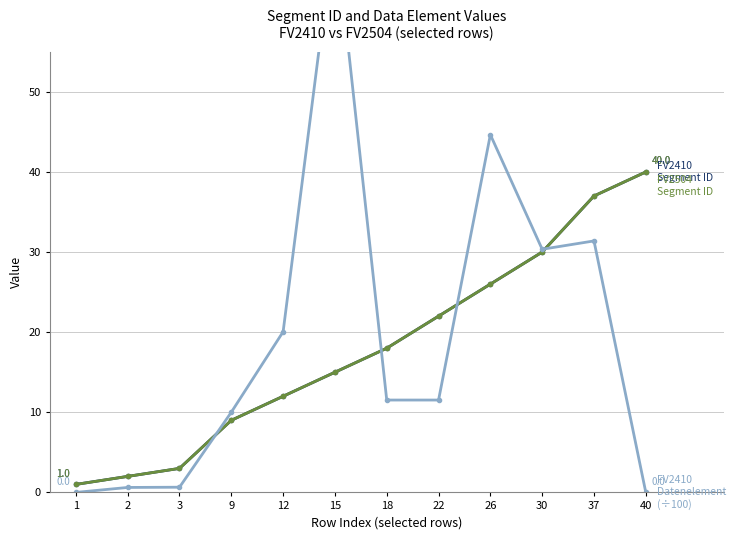

True or false: FV2410 Datenelement (÷100) and FV2410 Segment ID cross at least once.

True